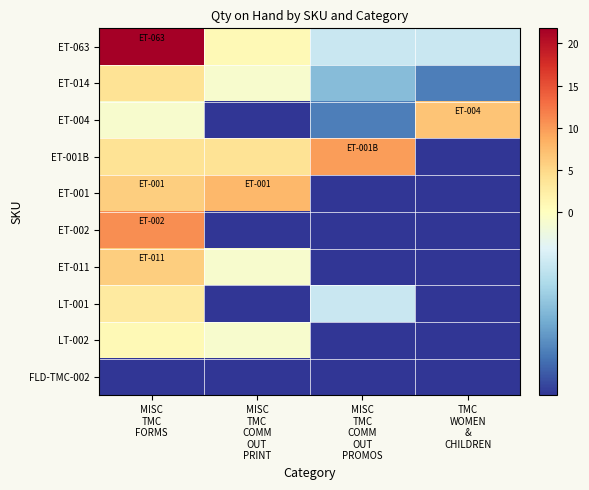

At how many categories does at least one series exceed 14?

1